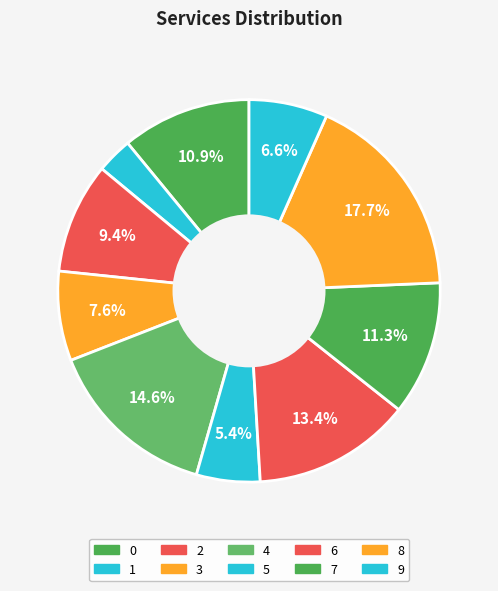

Count the number of slices in the pie.

10